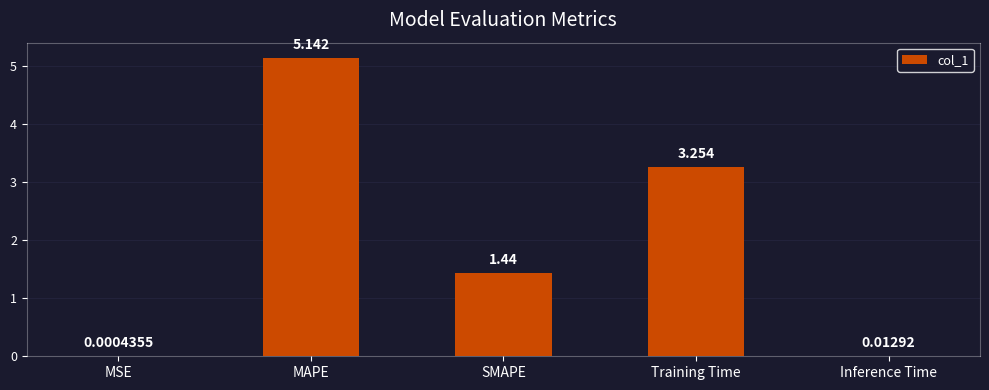

Which category has the highest value across all series?

MAPE